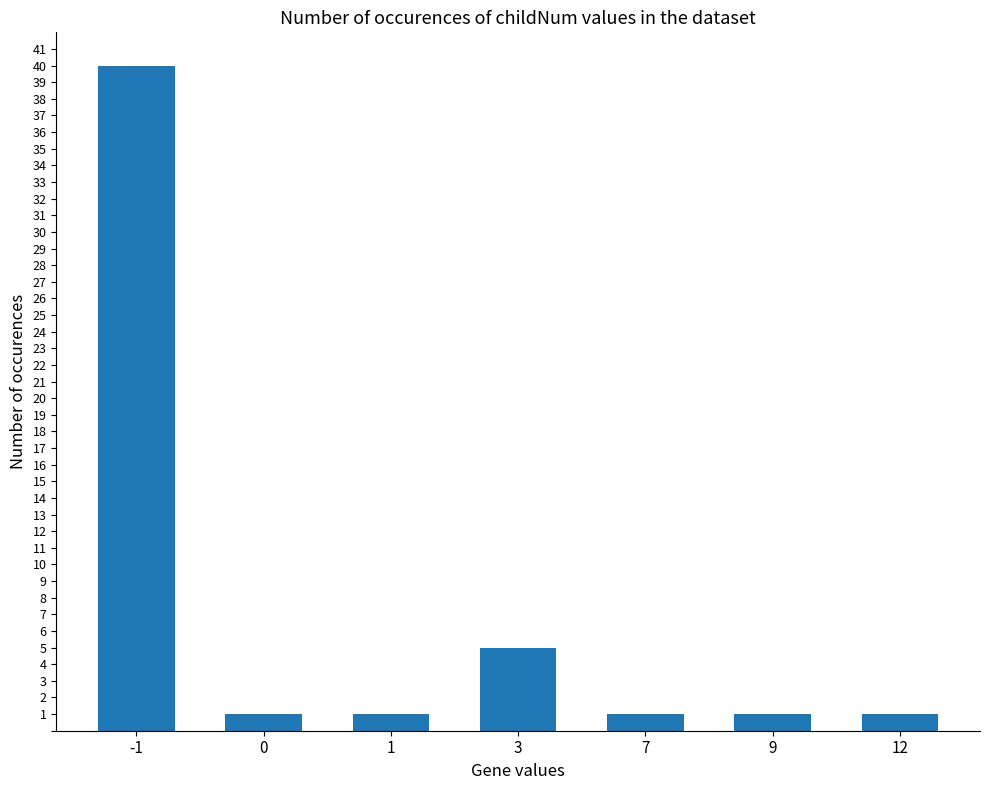

Reading left to right, extract all data points from this chart.

40	1	1	5	1	1	1